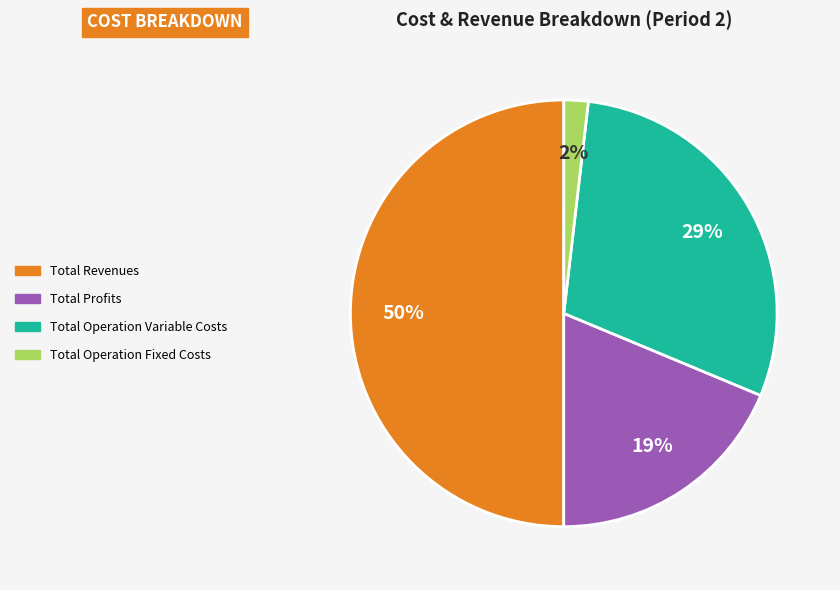

To the nearest percent, what is the difference between the largest and smallest slice percentages?

48%